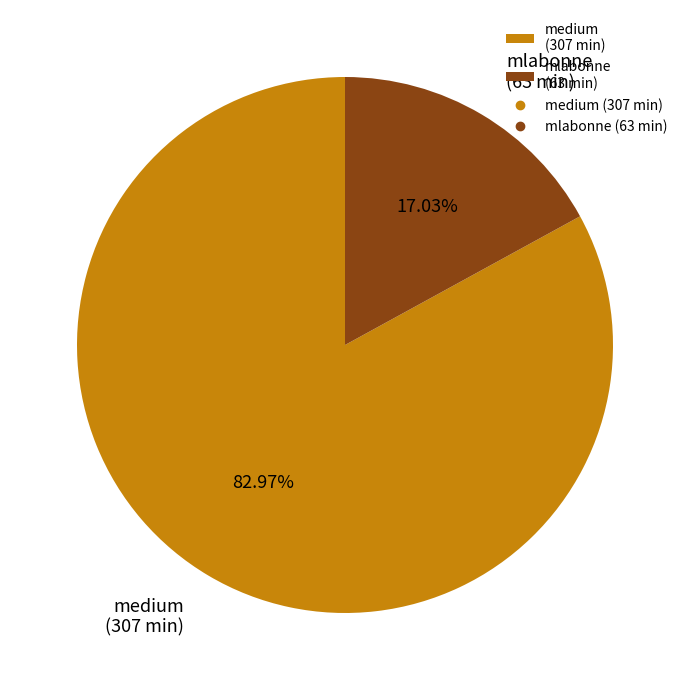

Do medium (307 min) and mlabonne (63 min) together represent more than half of the pie?

Yes